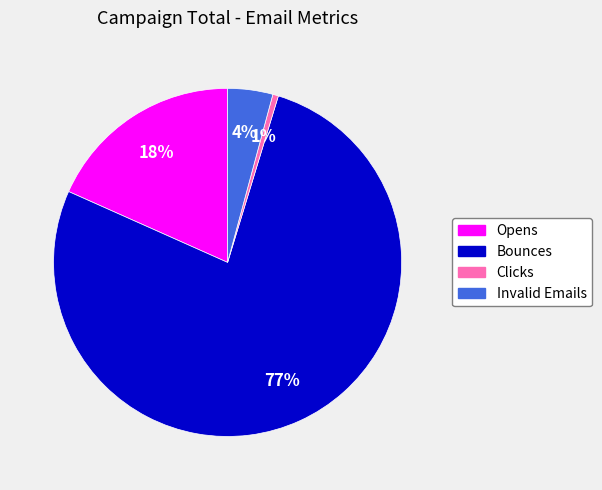

Which slice represents more than half of the pie?

Bounces